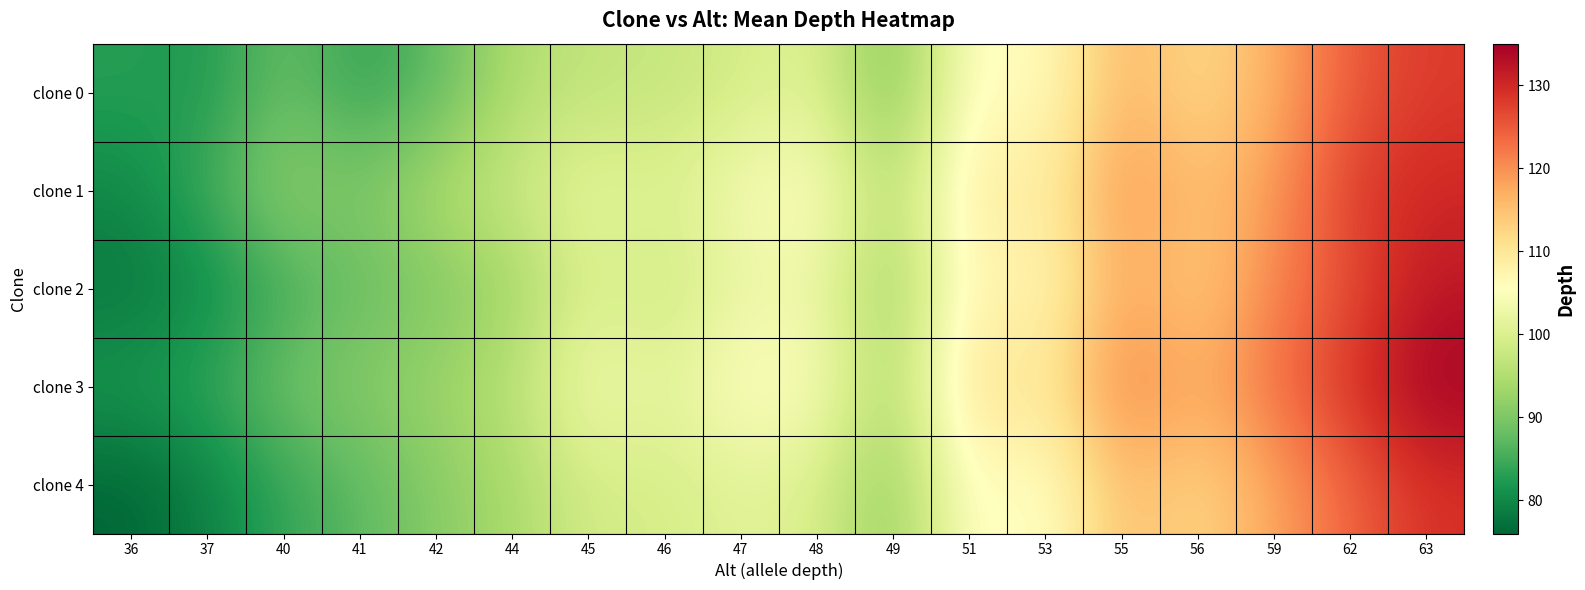

Reading left to right, what are all the values shown in this chart?

clone 0: 36=83.0	37=82.0	40=88.5	41=83.7	42=87.0	44=95.0	45=96.8	46=97.3	47=99.0	48=101.0	49=89.0	51=106.8	53=105.0	55=117.0	56=111.4	59=117.0	62=125.0	63=128.0
clone 1: 36=80.0	37=85.0	40=92.0	41=90.0	42=95.0	44=98.0	45=102.0	46=100.0	47=104.0	48=106.0	49=95.0	51=110.0	53=108.0	55=120.0	56=115.0	59=119.0	62=128.0	63=130.0
clone 2: 36=78.0	37=80.0	40=85.0	41=88.0	42=90.0	44=93.0	45=100.0	46=98.0	47=102.0	48=103.0	49=92.0	51=108.0	53=106.0	55=118.0	56=113.0	59=121.0	62=126.0	63=132.0
clone 3: 36=82.0	37=84.0	40=89.0	41=91.0	42=93.0	44=96.0	45=104.0	46=101.0	47=106.0	48=105.0	49=94.0	51=112.0	53=109.0	55=122.0	56=117.0	59=123.0	62=129.0	63=135.0
clone 4: 36=76.0	37=79.0	40=84.0	41=87.0	42=91.0	44=94.0	45=99.0	46=99.0	47=101.0	48=100.0	49=91.0	51=107.0	53=104.0	55=116.0	56=112.0	59=118.0	62=124.0	63=129.0